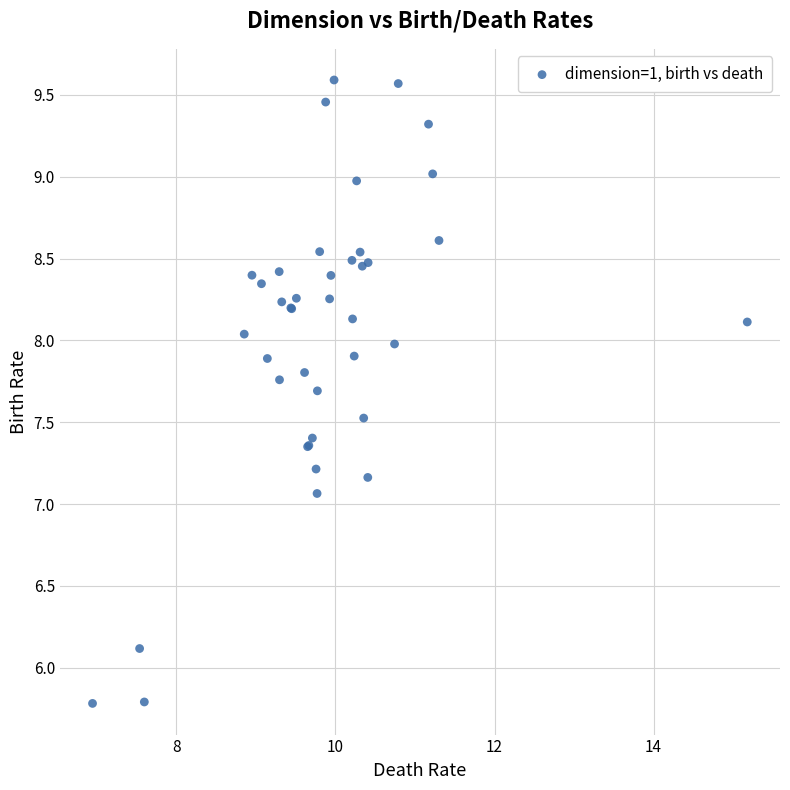

What Y value in the scatter plot is closest to 7?

7.1